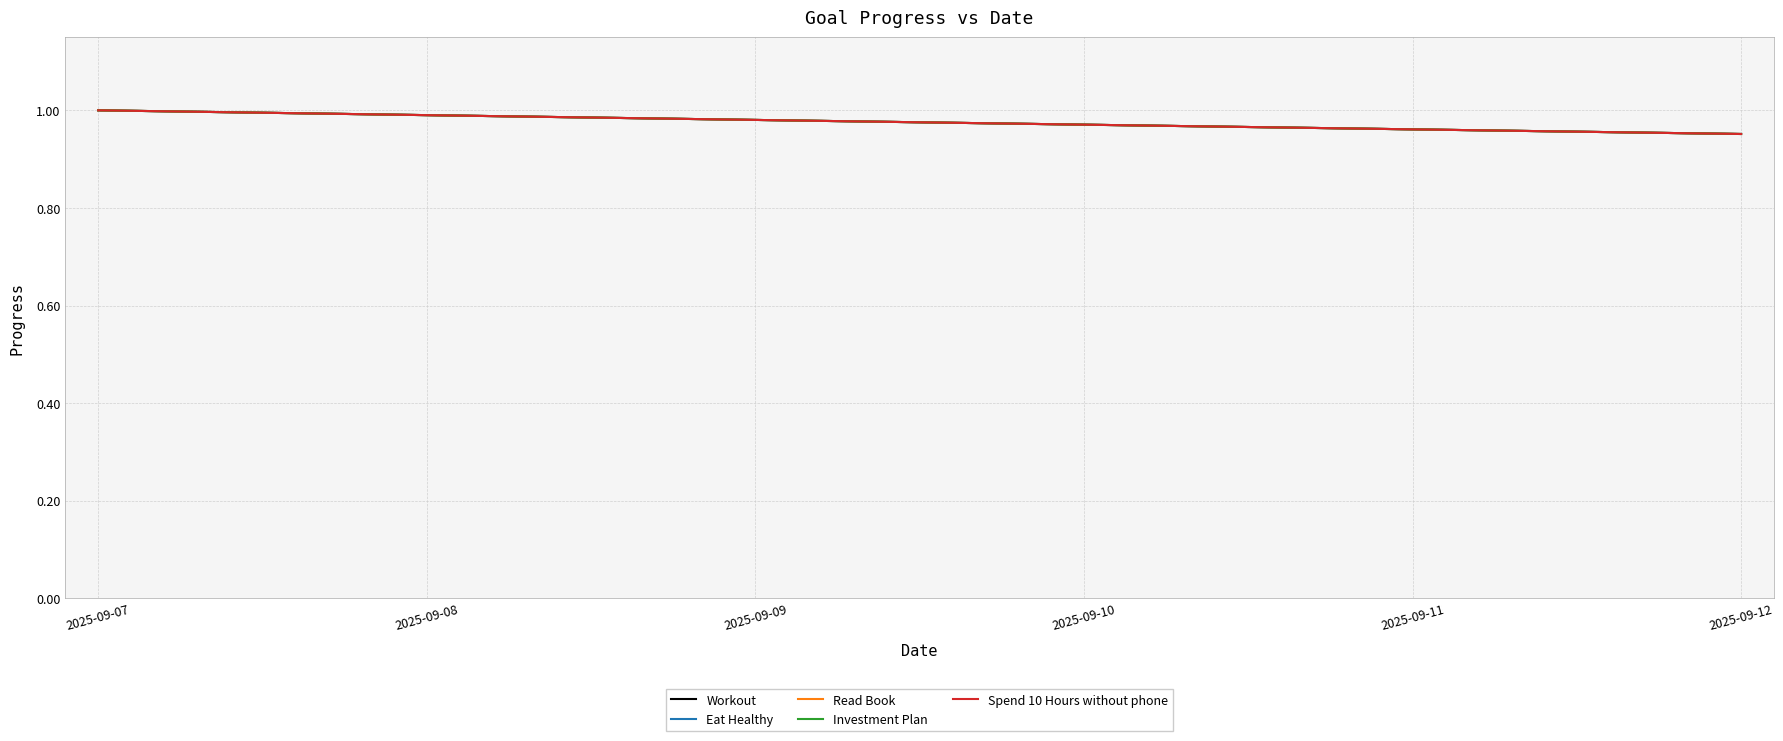

True or false: Read Book has a value of 0.5 at 2025-09-10.

False